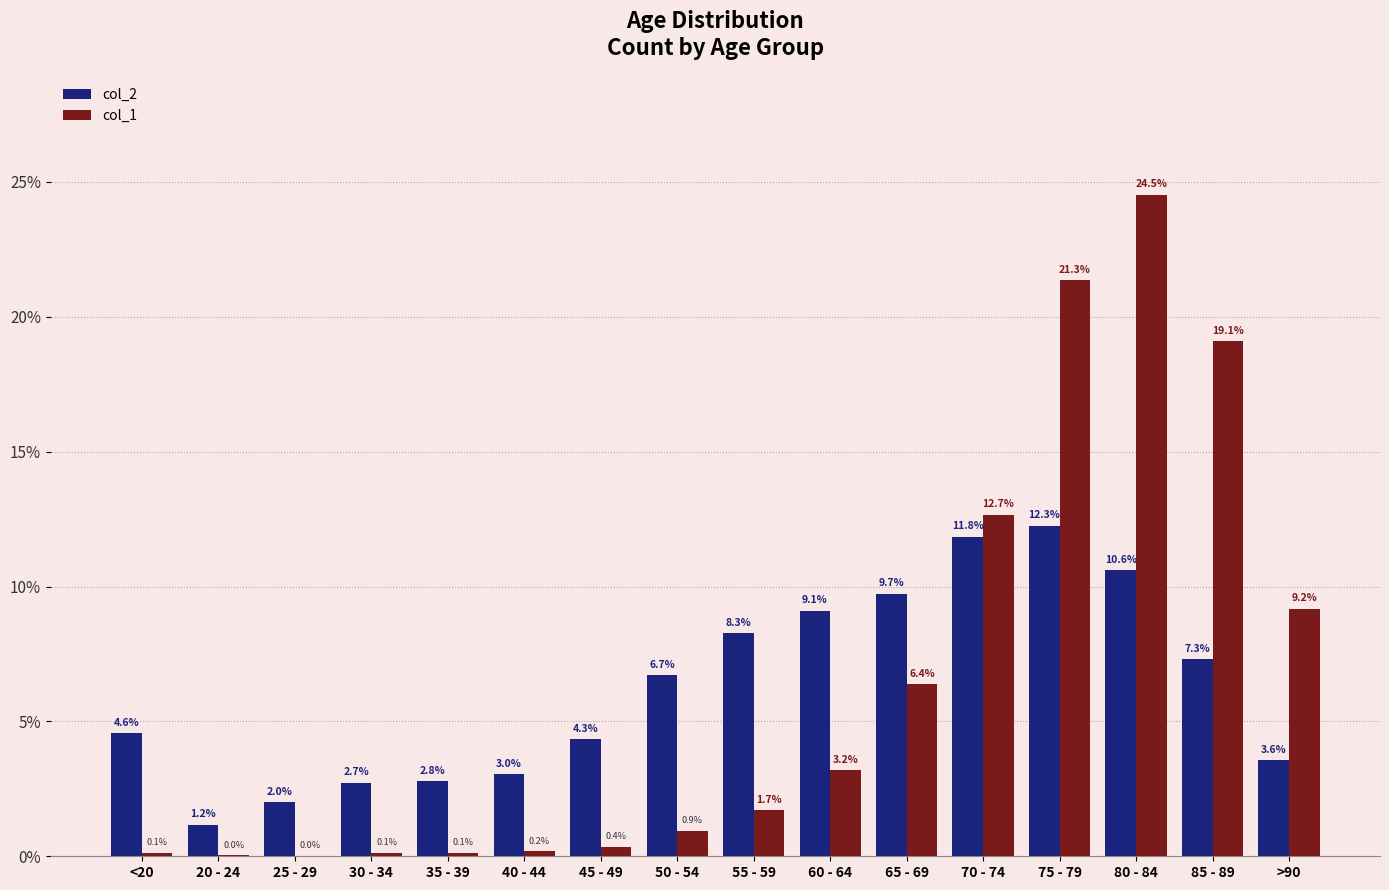

At which label does col_2 reach its peak?

75 - 79